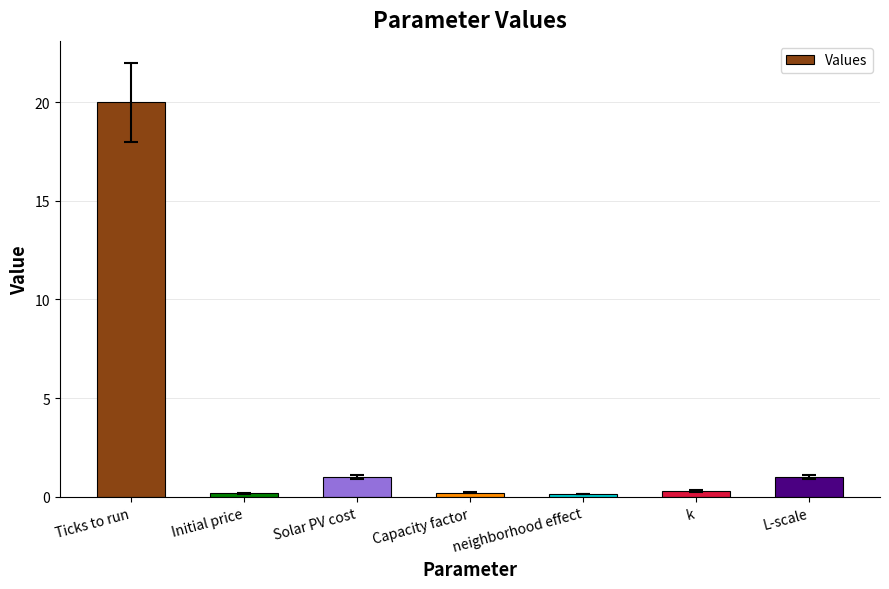

What is the label of the 5th bar from the right?

Solar PV cost